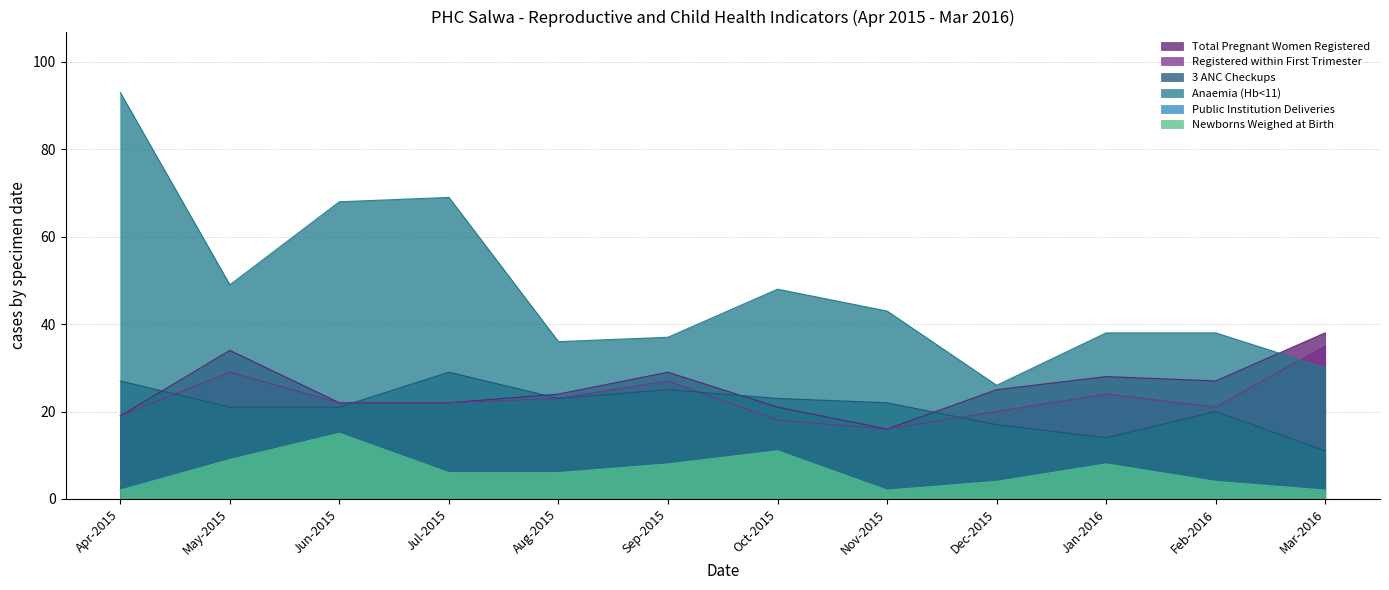

What is the approximate value of Total Pregnant Women Registered at Feb-2016?

27